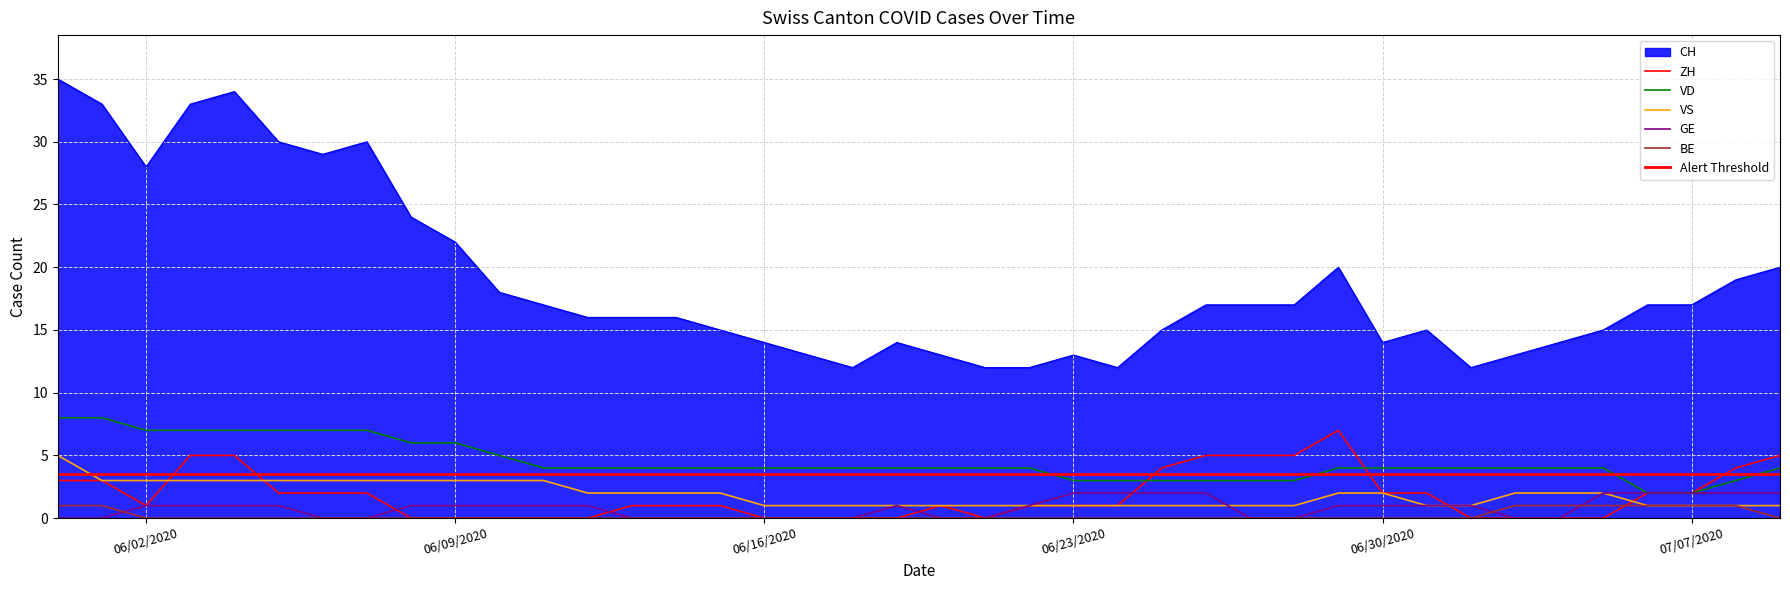

What is the label of the 40th point from the left?

2020-07-09